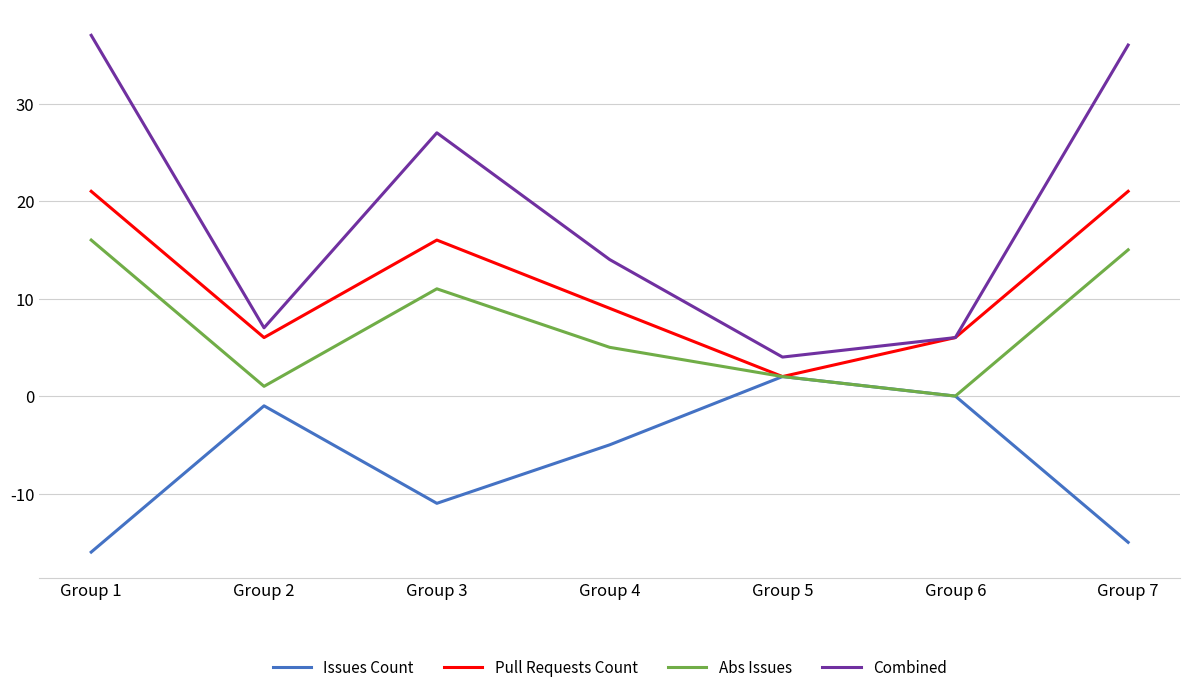

Which series has the largest range (max minus min)?

Combined